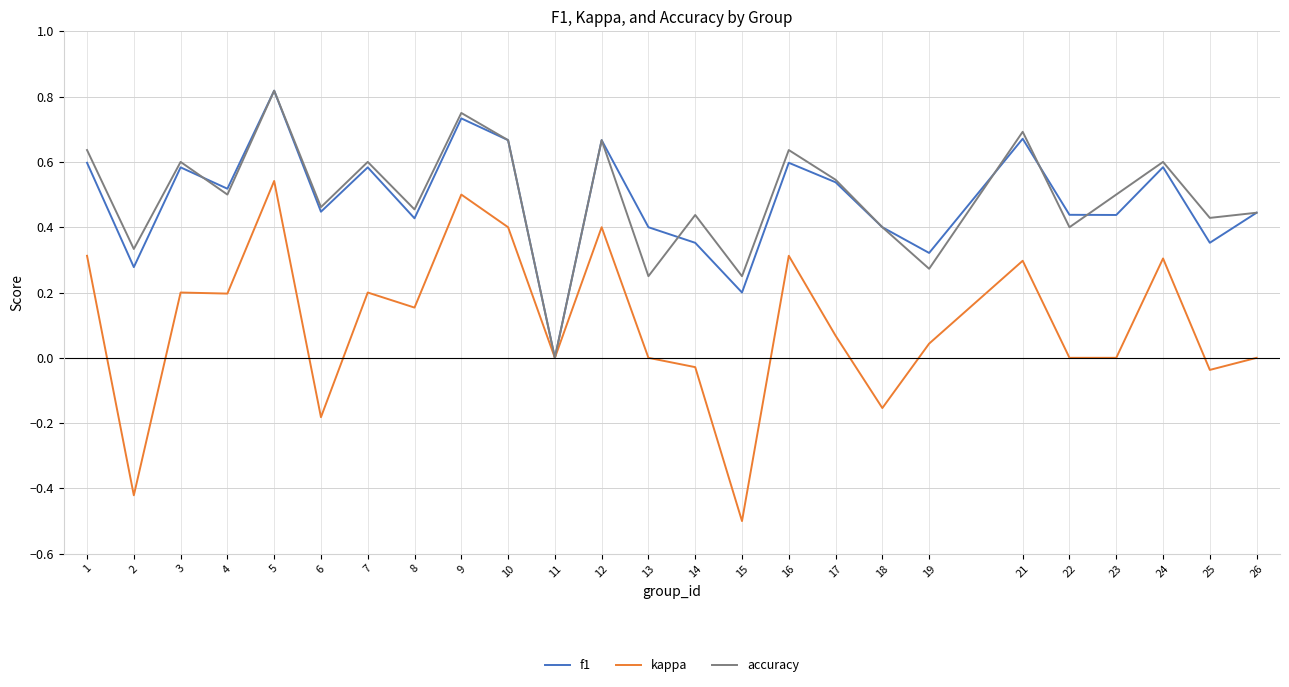

Count the accuracy values in the range 0 to 1.

25